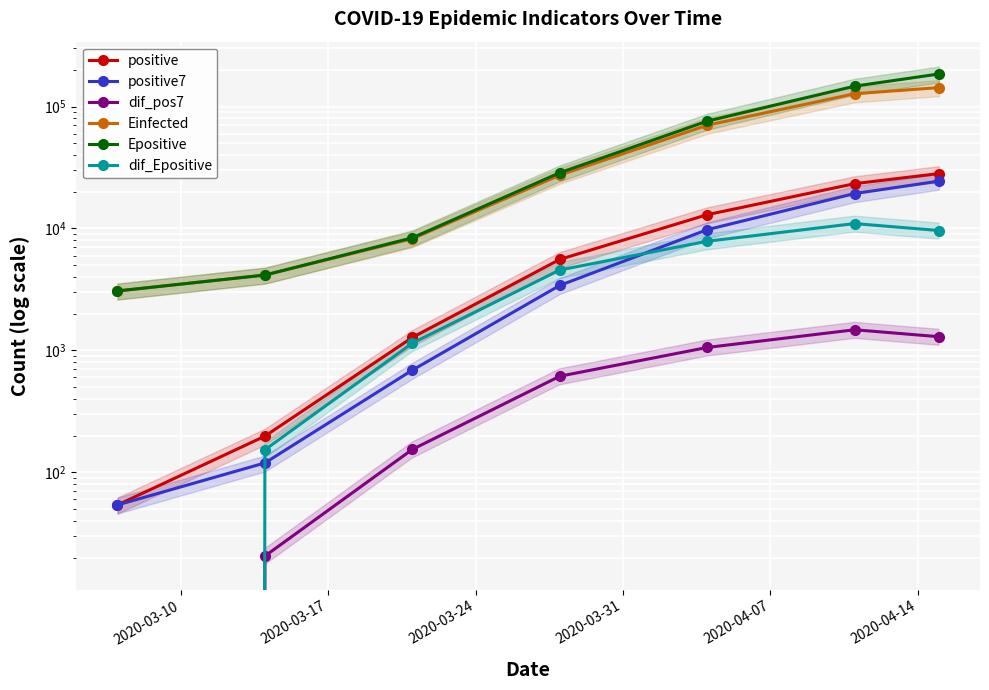

What is the approximate value of Epositive at 2020-03-17?

4150.9